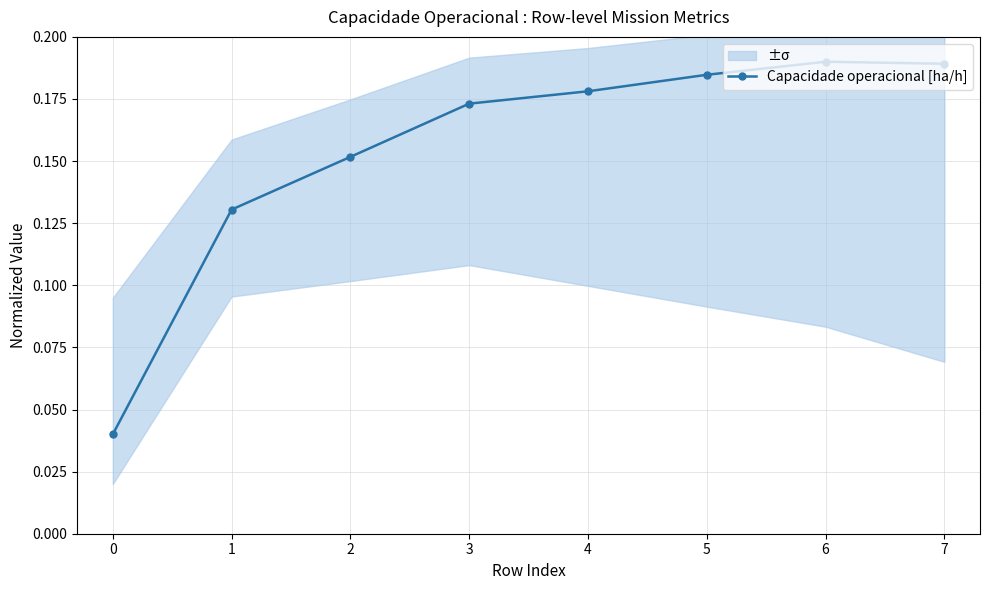

Is it true that Capacidade operacional [ha/h] equals 0.1 at 0?

False